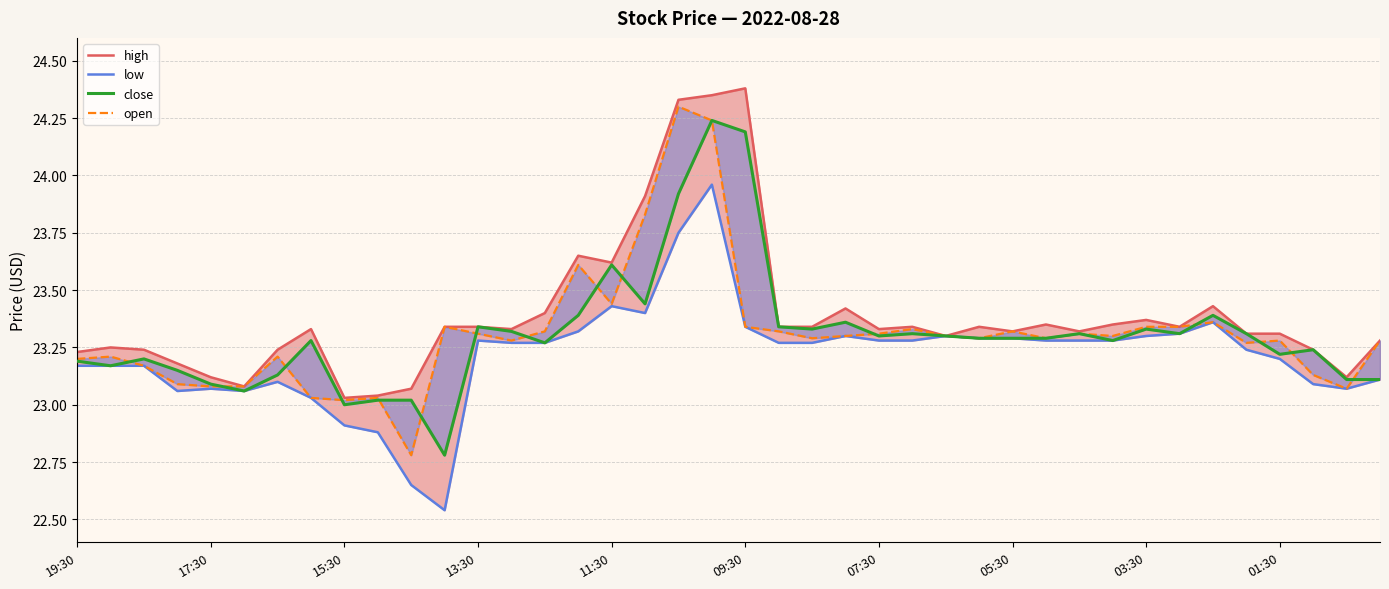

How many values in the open series exceed 23?

39